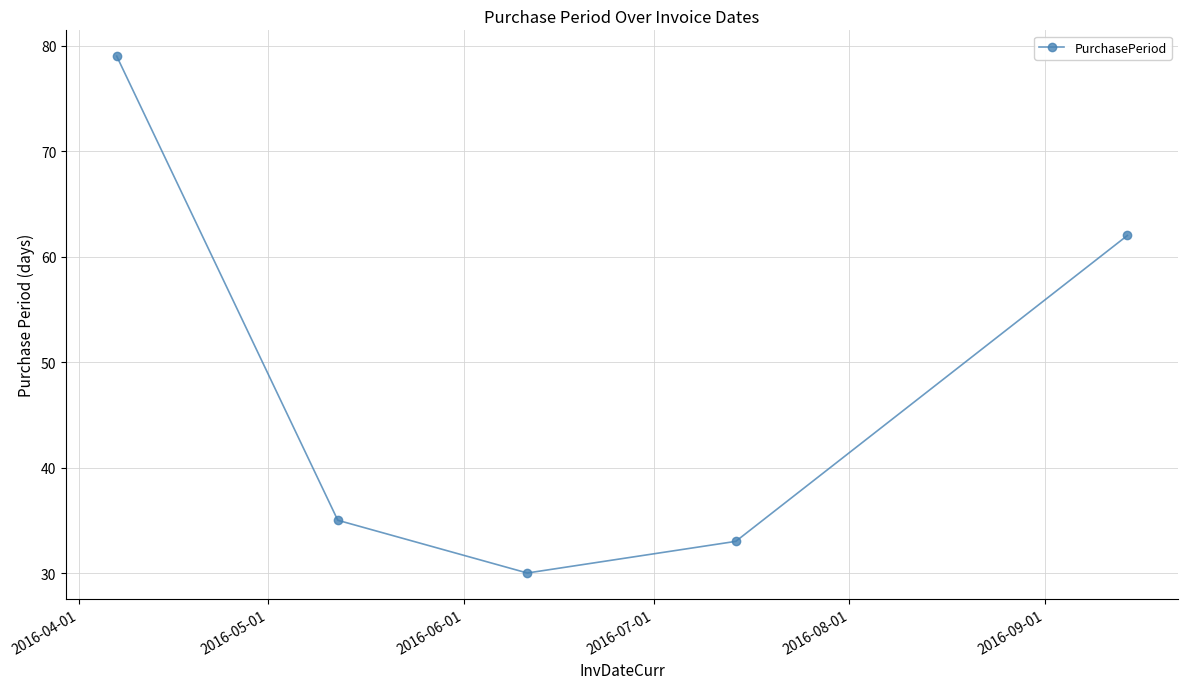

What is the difference between the second highest and second lowest values?

29